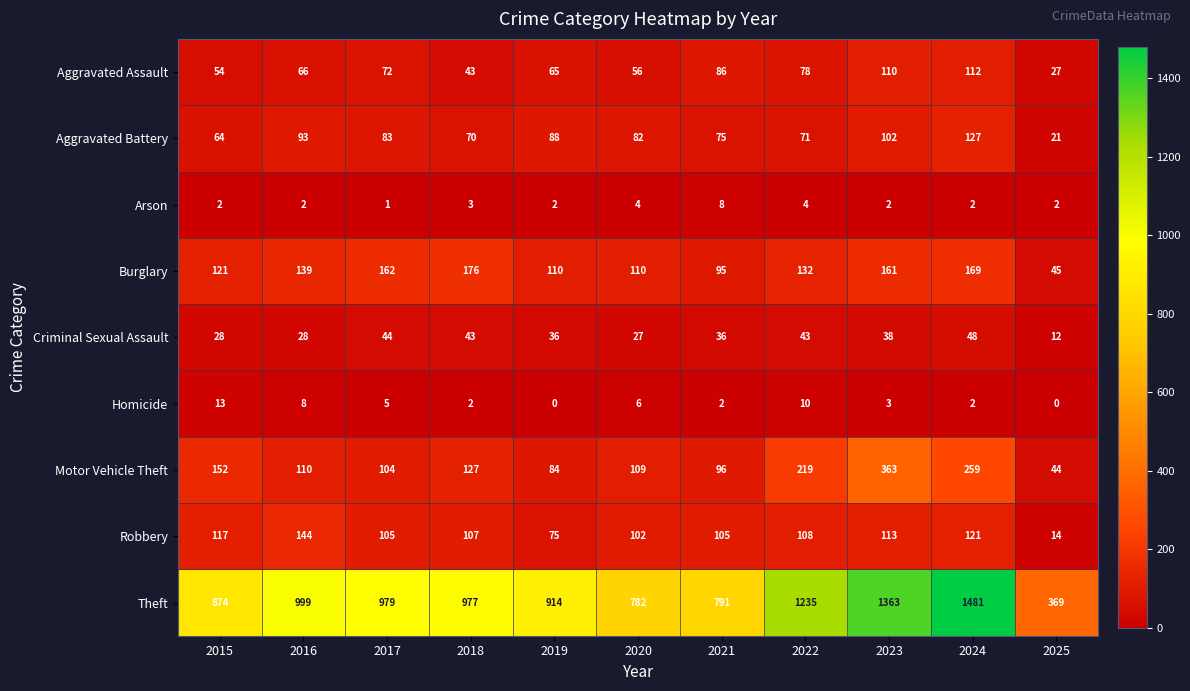

At which label does Arson reach its minimum?

2017